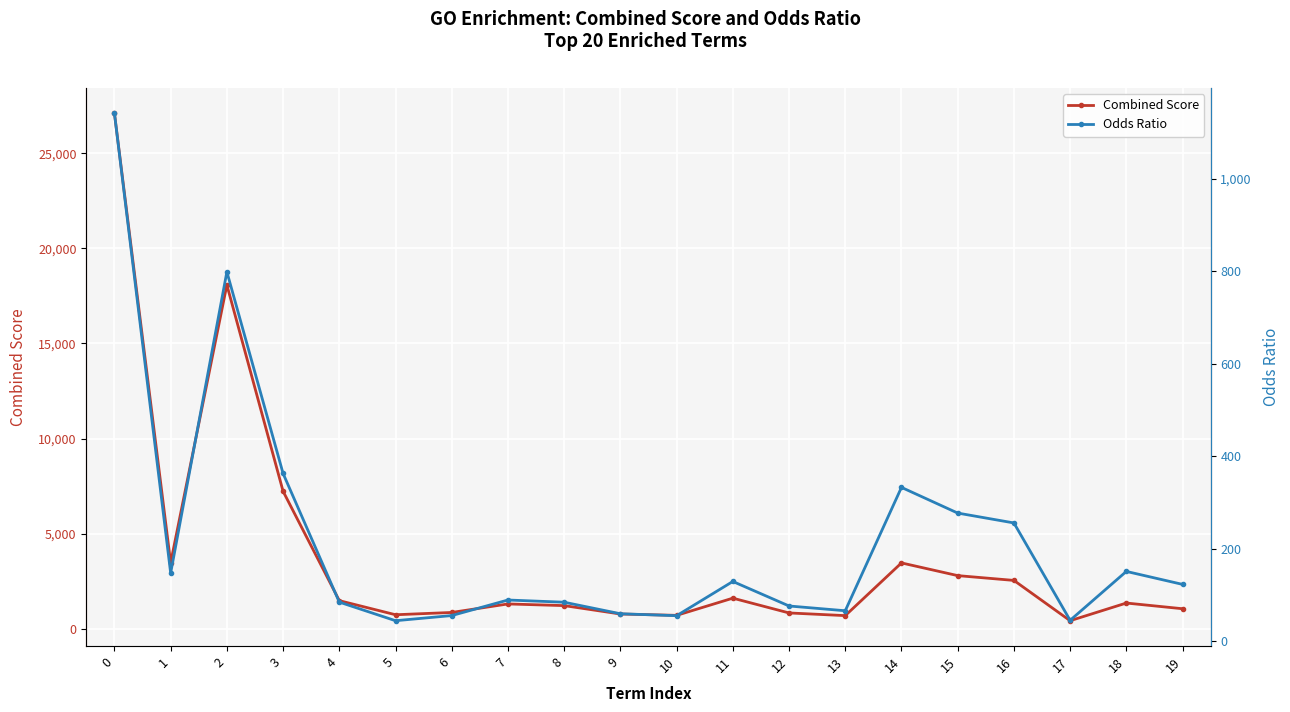

What is the difference between the maximum and minimum values in the Combined Score series?

26661.0